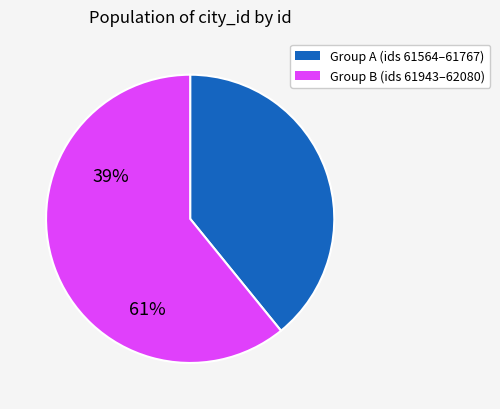

Does any single category account for the majority?

Yes